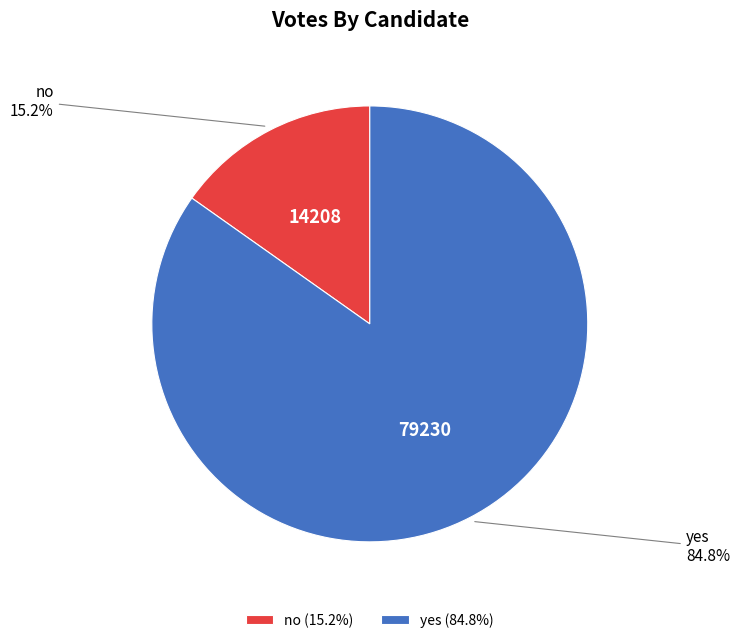

What percentage is the yes slice, to the nearest percent?

85%